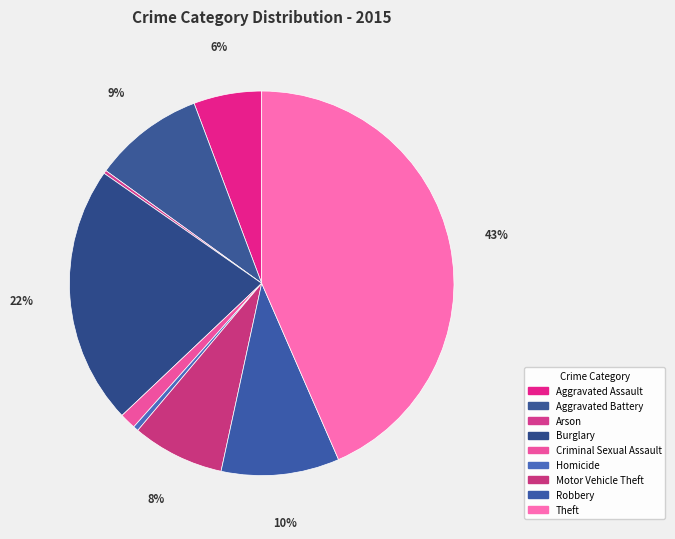

Rank the categories by value from highest to lowest.

Theft, Burglary, Robbery, Aggravated Battery, Motor Vehicle Theft, Aggravated Assault, Criminal Sexual Assault, Homicide, Arson